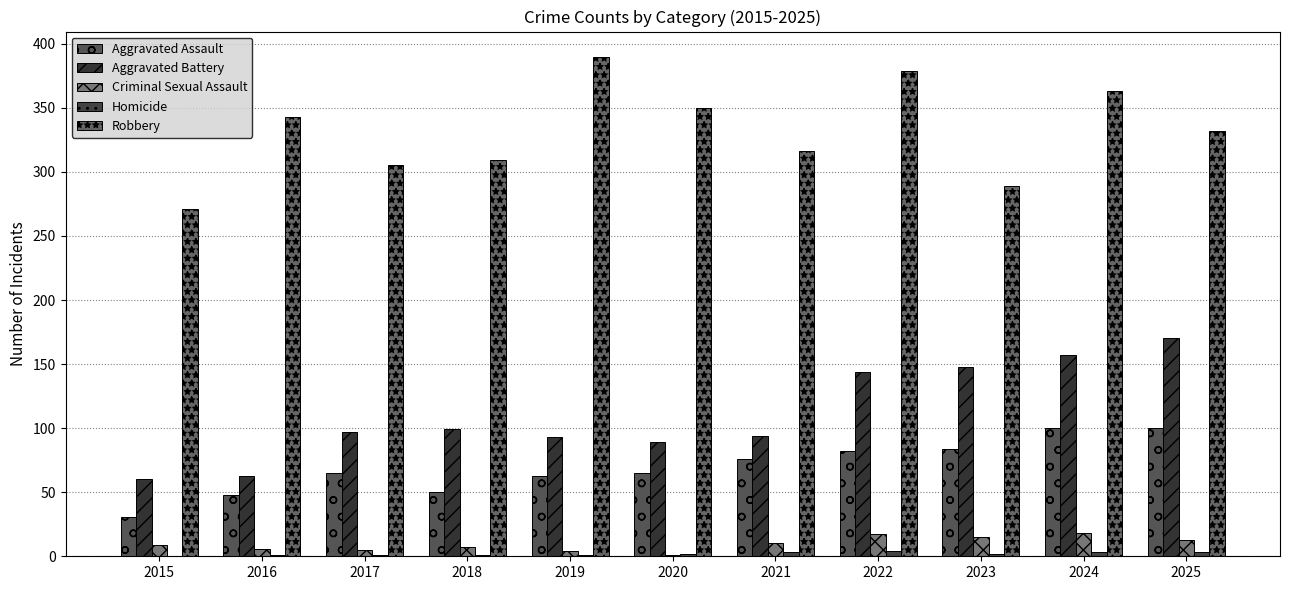

At which label does Homicide first exceed 2?

2021